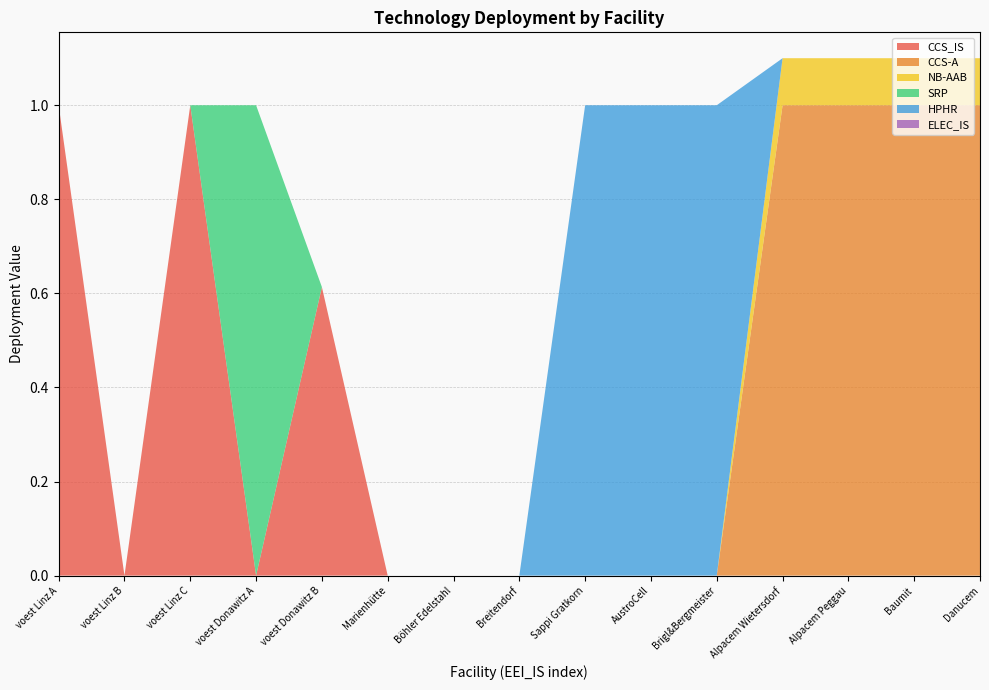

Reading left to right, extract all data points from this chart.

CCS_IS: 1.0	0.0	1.0	0.0	0.6	0.0	0.0	0.0	0.0	0.0	0.0	0.0	0.0	0.0	0.0
CCS-A: 0.0	0.0	0.0	0.0	0.0	0.0	0.0	0.0	0.0	0.0	0.0	1.0	1.0	1.0	1.0
NB-AAB: 0.0	0.0	0.0	0.0	0.0	0.0	0.0	0.0	0.0	0.0	0.0	0.1	0.1	0.1	0.1
SRP: 0.0	0.0	0.0	1.0	0.0	0.0	0.0	0.0	0.0	0.0	0.0	0.0	0.0	0.0	0.0
HPHR: 0.0	0.0	0.0	0.0	0.0	0.0	0.0	0.0	1.0	1.0	1.0	0.0	0.0	0.0	0.0
ELEC_IS: 0.0	0.0	0.0	0.0	0.0	0.0	0.0	0.0	0.0	0.0	0.0	0.0	0.0	0.0	0.0